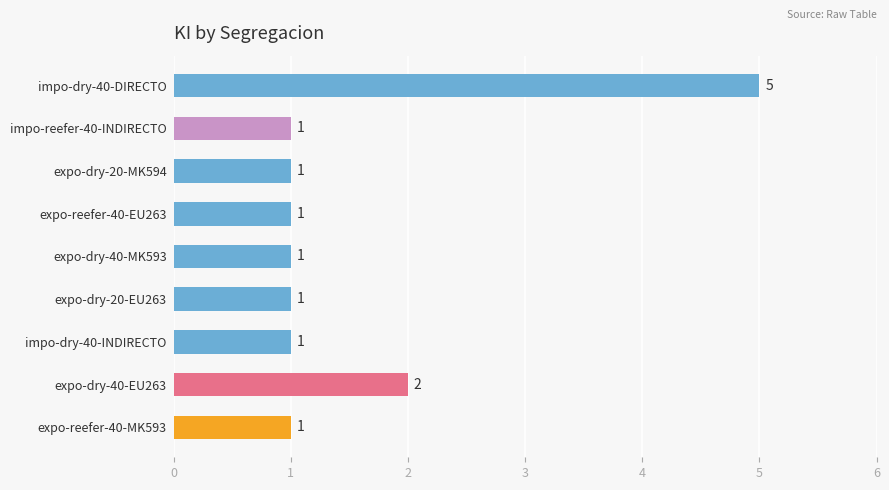

At which label is the value closest to 3?

expo-dry-40-EU263